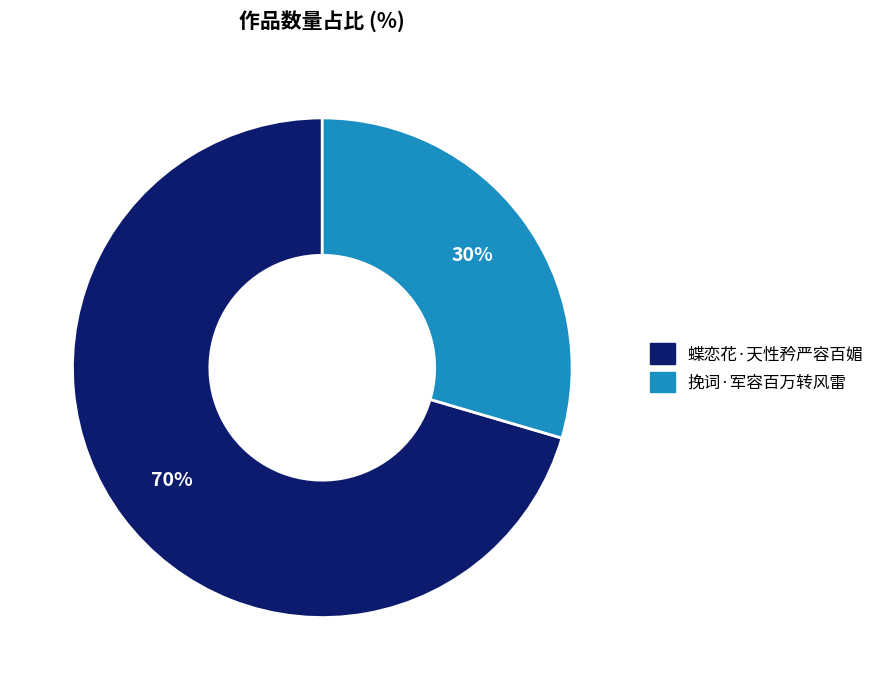

To the nearest percent, what is the average slice percentage?

50%